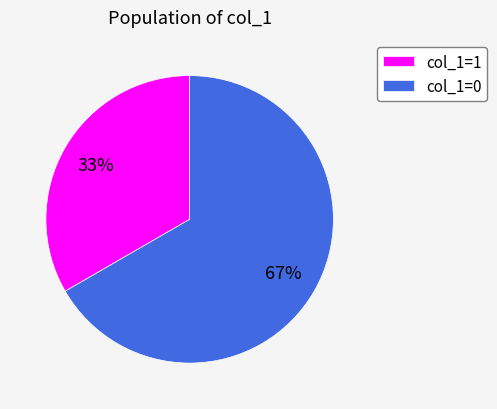

To the nearest percent, what is the combined percentage of col_1=0 and col_1=1?

100%